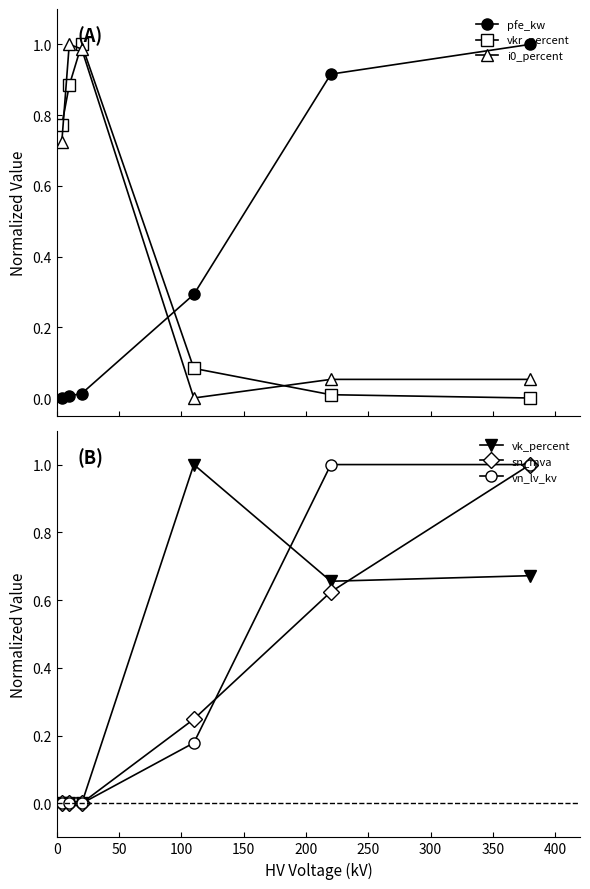

True or false: vkr_percent and pfe_kw cross at least once.

True